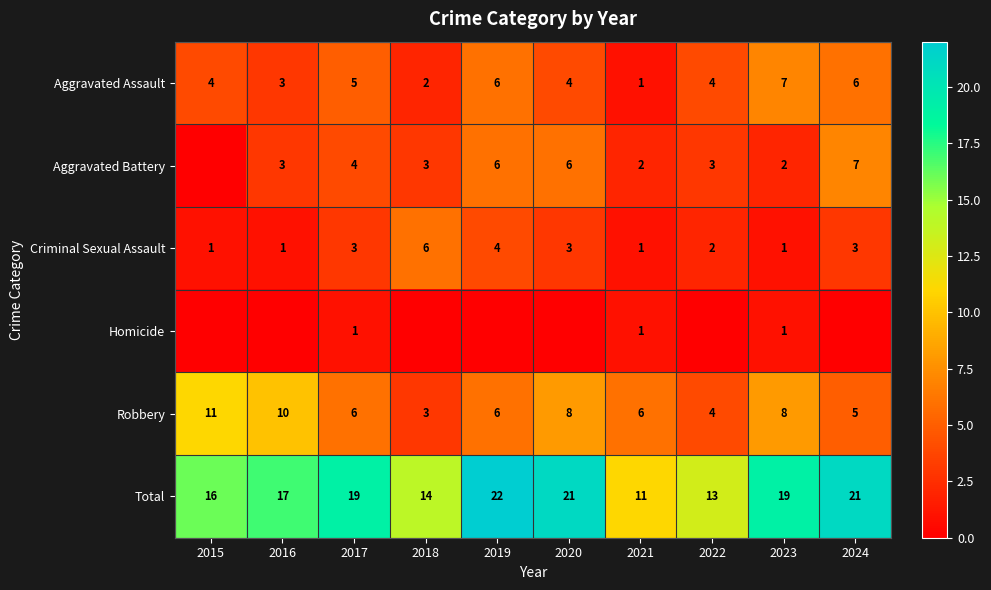

At which label does Aggravated Assault reach its peak?

2023